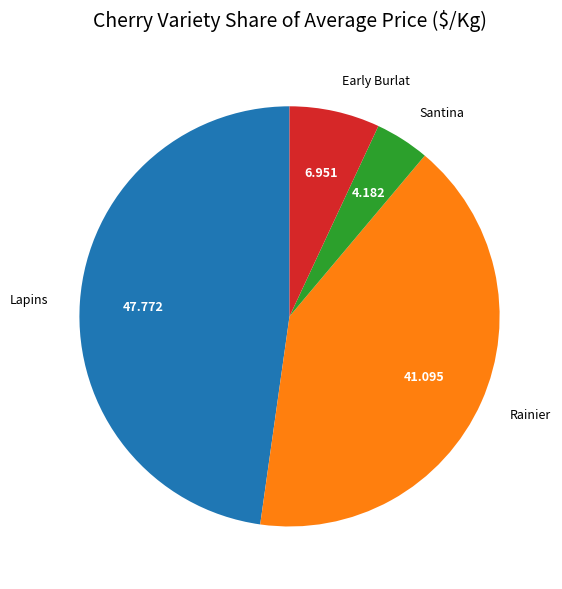

Between Rainier and Early Burlat, which is larger?

Rainier